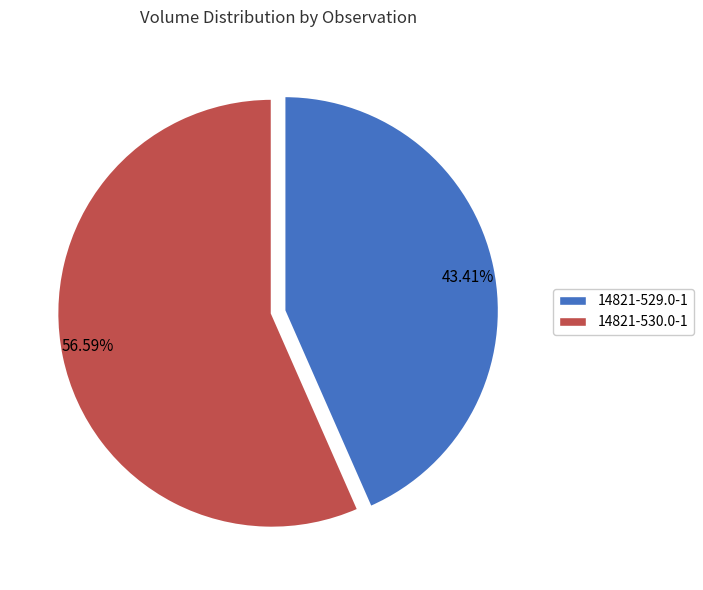

Count the number of slices in the pie.

2